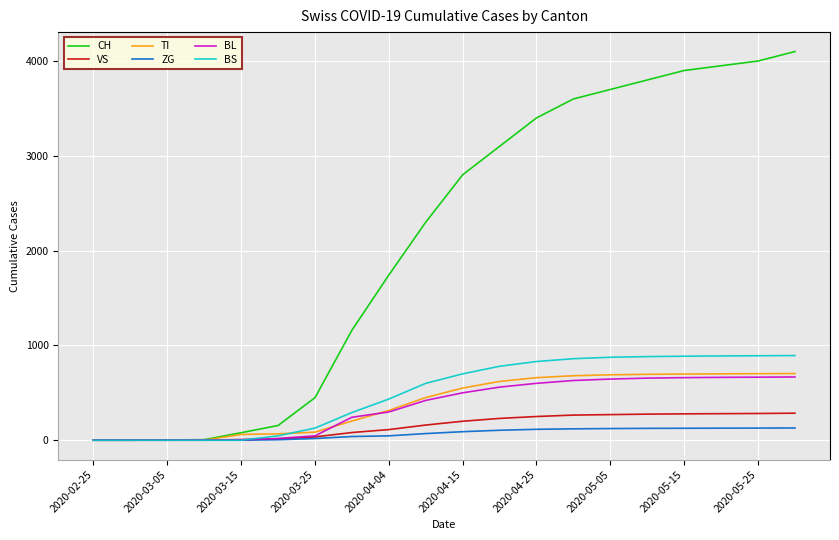

What is the highest value of the BL series?

667